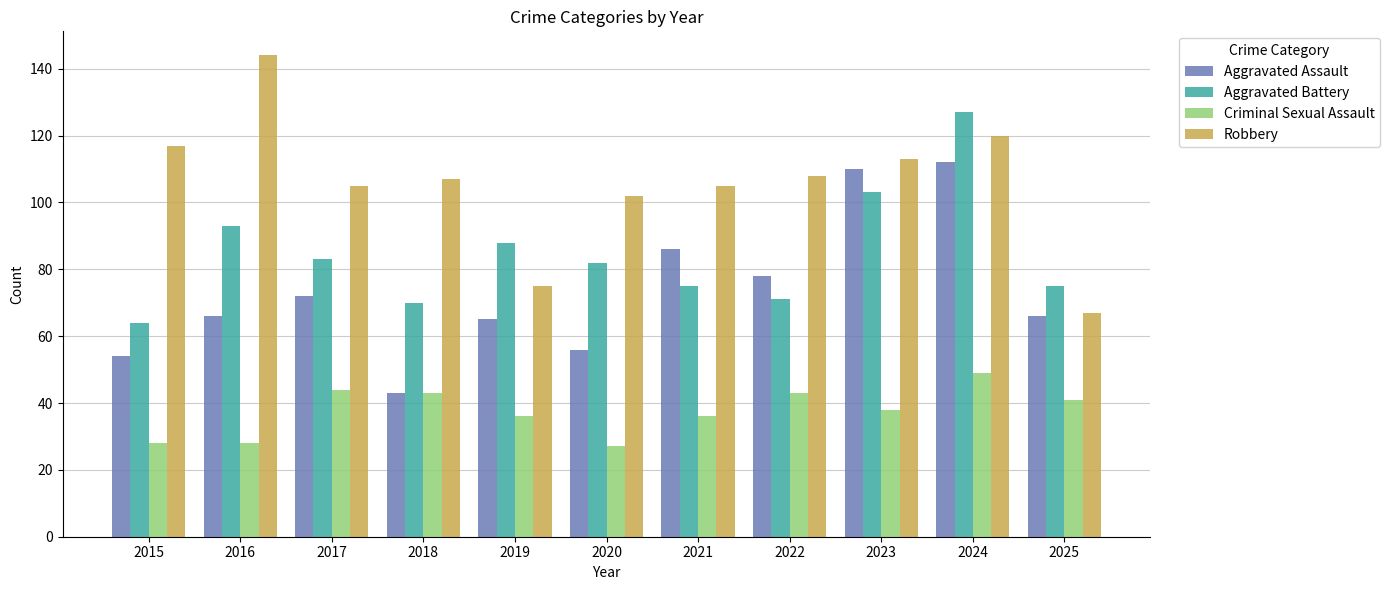

How many values in the Aggravated Battery series are below 82?

5